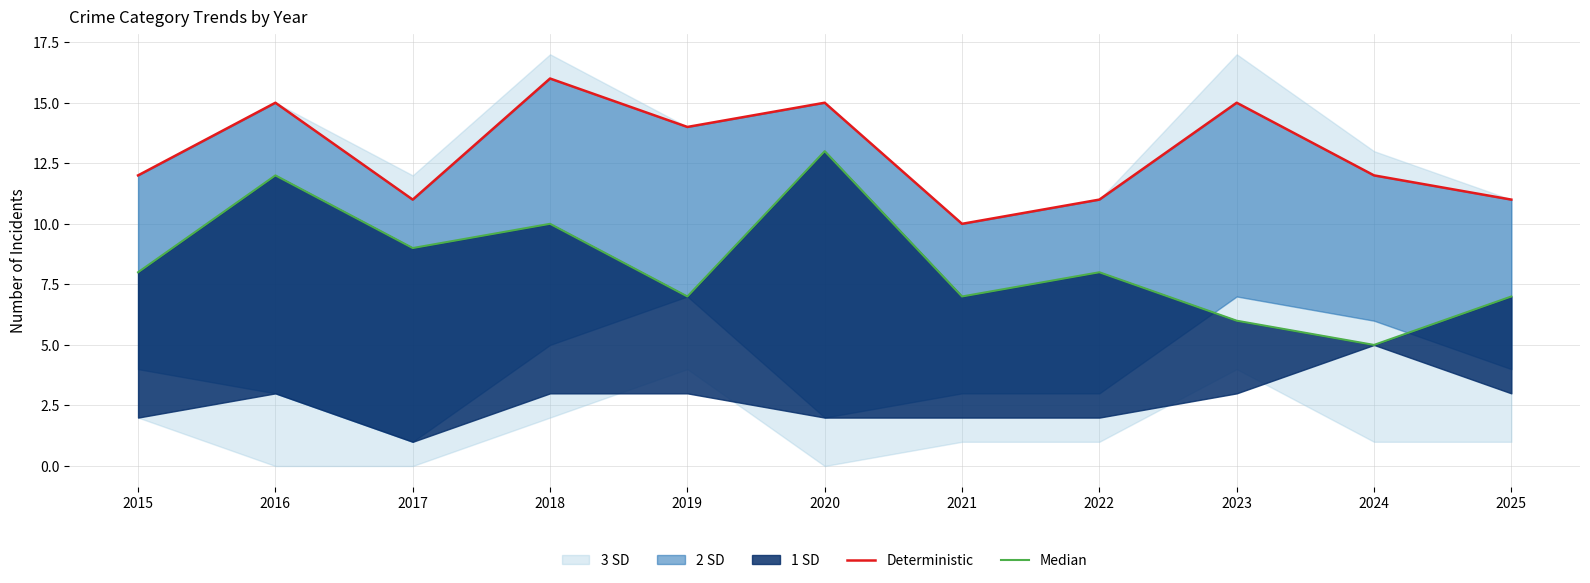

At which label does Median reach its peak?

2020